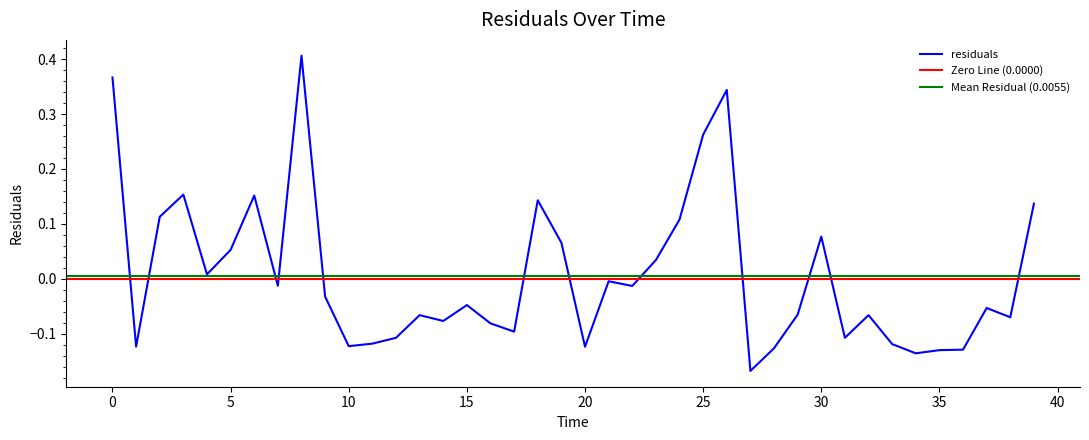

How many data points are above 0?

15